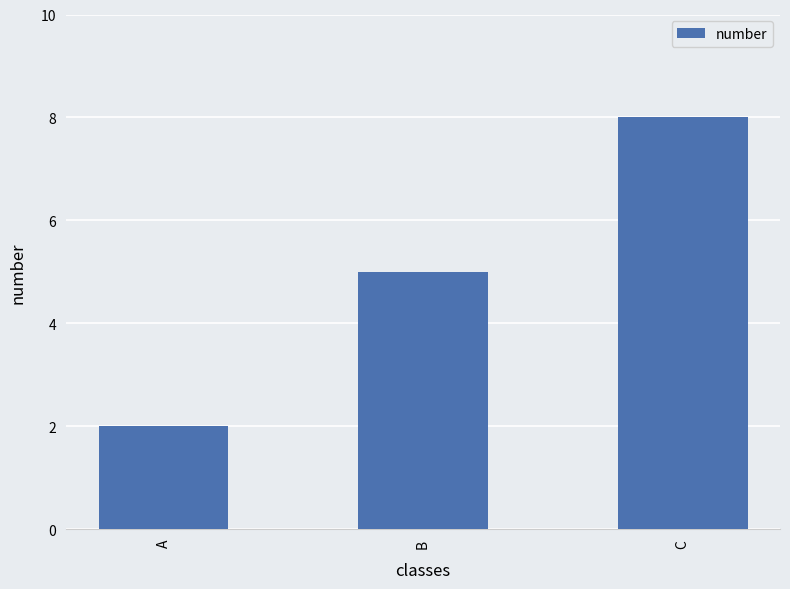

What value does the data have at A?

2